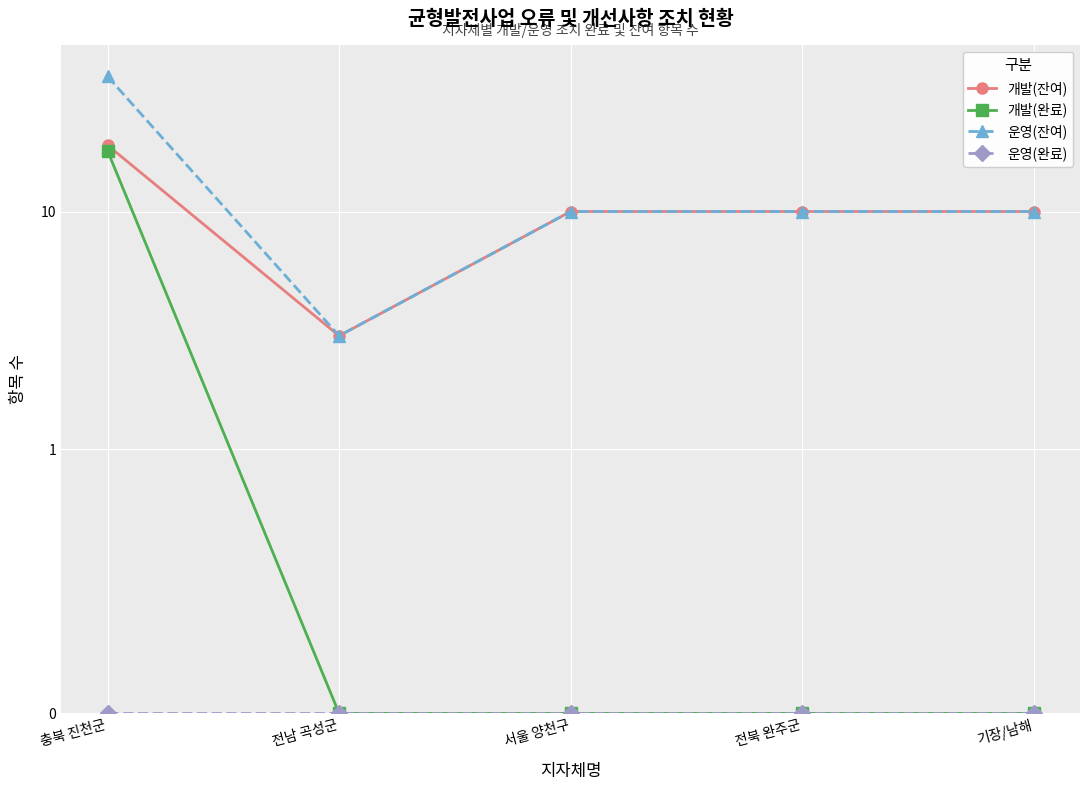

What is the label of the 3rd point from the left?

서울 양천구